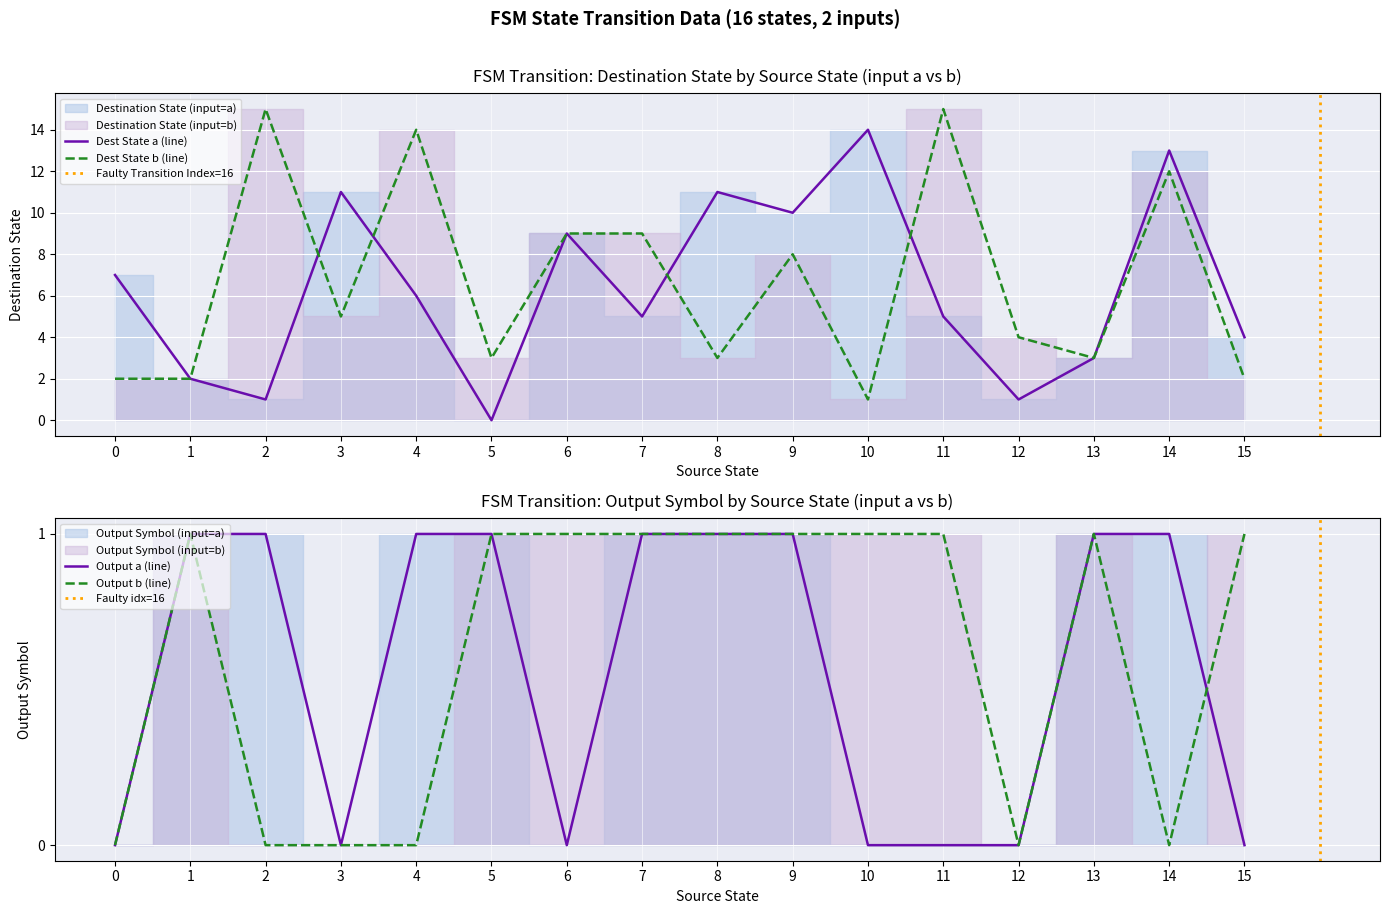

Is it true that input_symbol_numeric equals 1 at 8?

True